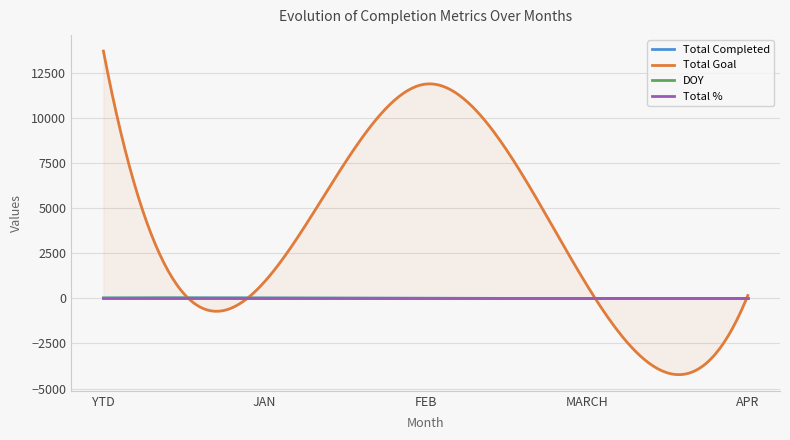

What is the highest value of the Total Goal series?

13721.0